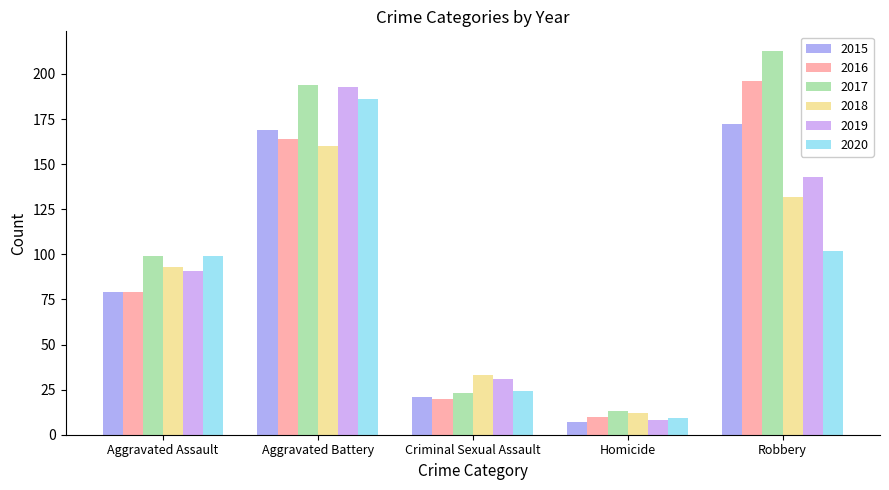

What is the sum of the 2018 values at Homicide and Robbery?

144